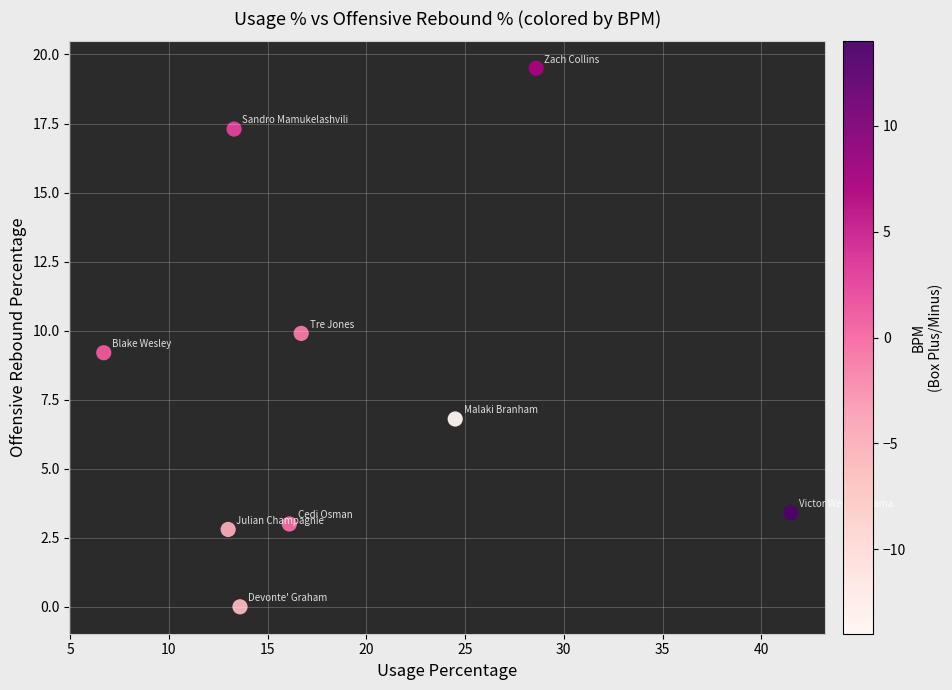

What is the average Y value?

8.0